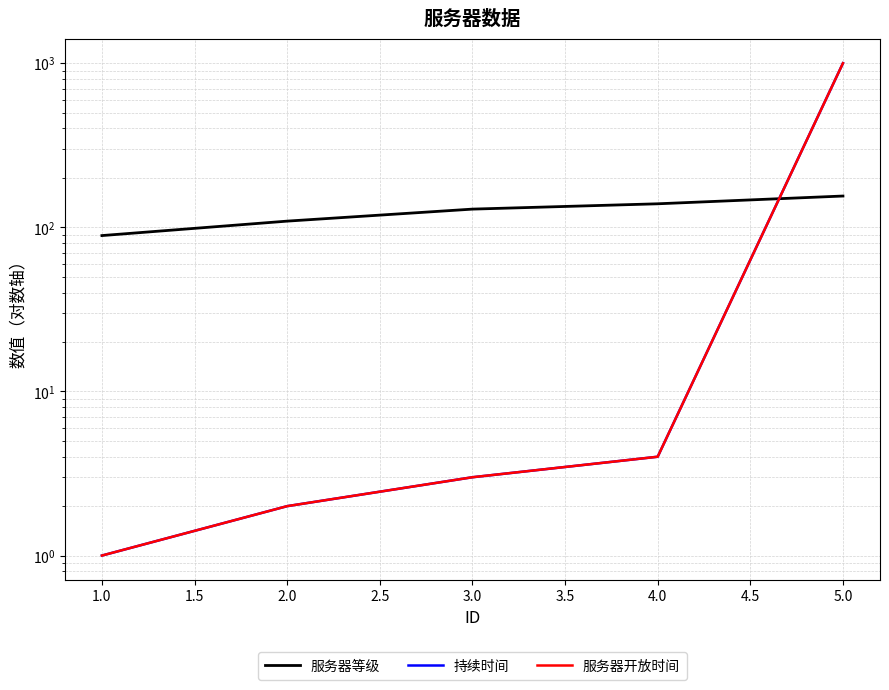

True or false: 持续时间 and 服务器开放时间 cross at least once.

False